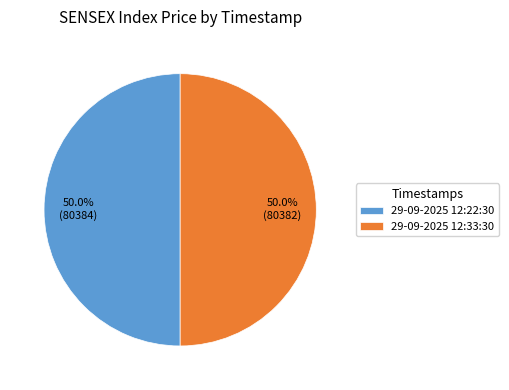

To the nearest percent, what portion does 29-09-2025 12:22:30 represent?

50%